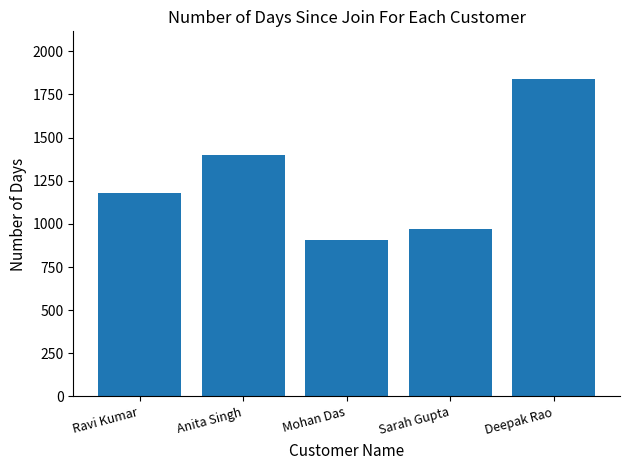

What position from the right is Ravi Kumar?

5